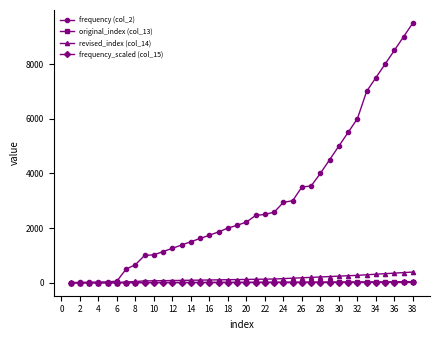

What is the greatest value displayed?

9500.2